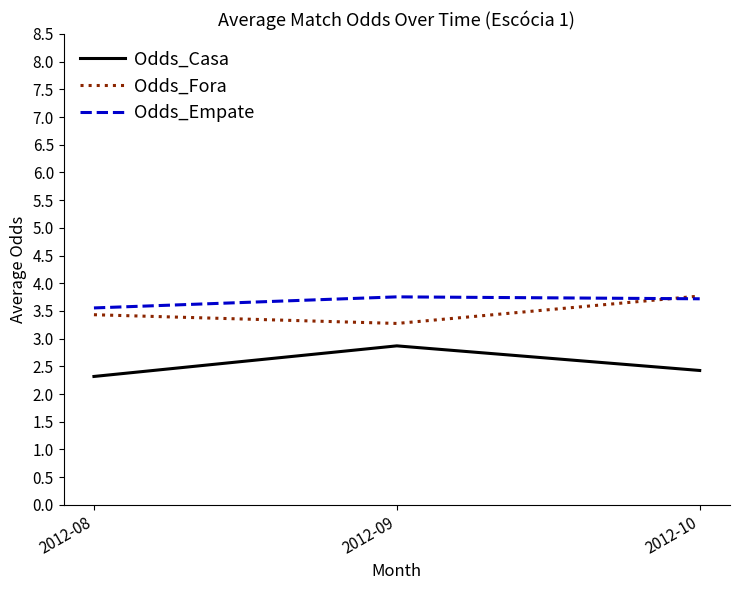

What is the difference between the Odds_Fora values at 2012-10 and 2012-08?

0.3